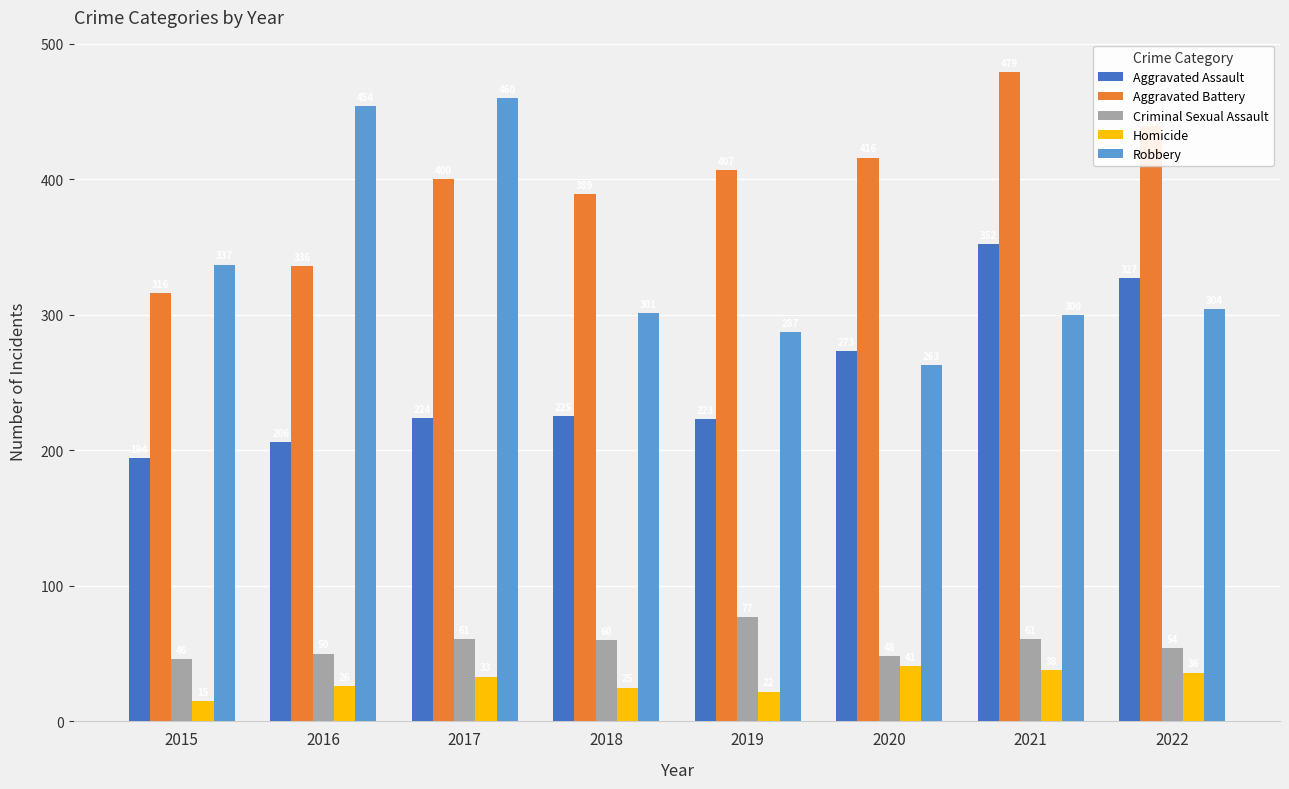

Reading left to right, what are all the values shown in this chart?

Aggravated Assault: 2015=194	2016=206	2017=224	2018=225	2019=223	2020=273	2021=352	2022=327
Aggravated Battery: 2015=316	2016=336	2017=400	2018=389	2019=407	2020=416	2021=479	2022=439
Criminal Sexual Assault: 2015=46	2016=50	2017=61	2018=60	2019=77	2020=48	2021=61	2022=54
Homicide: 2015=15	2016=26	2017=33	2018=25	2019=22	2020=41	2021=38	2022=36
Robbery: 2015=337	2016=454	2017=460	2018=301	2019=287	2020=263	2021=300	2022=304